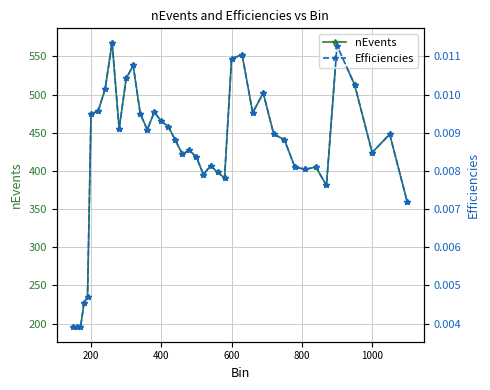

Is it true that nEvents equals 796 at 200?

False